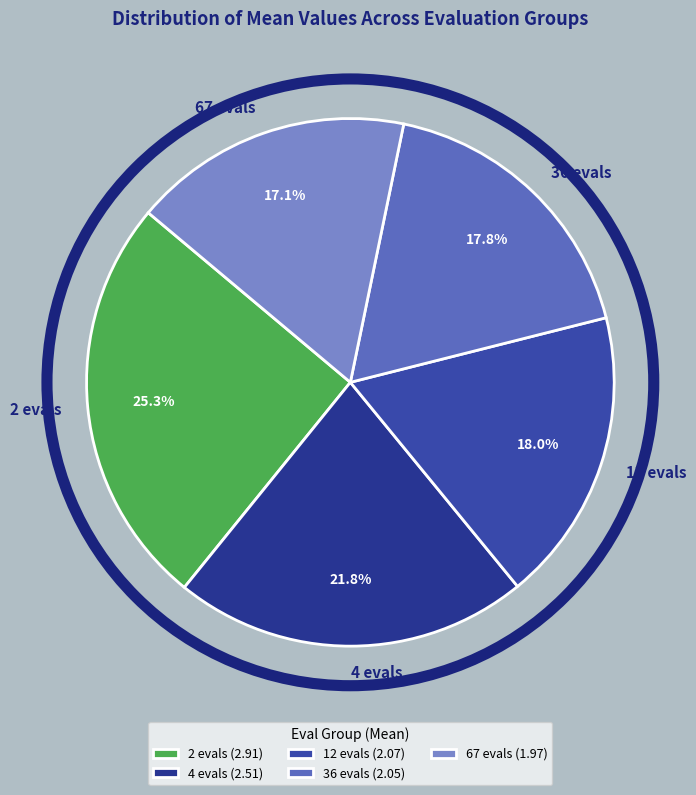

What is the ratio of the value at 36 evals to the value at 4 evals?

0.8